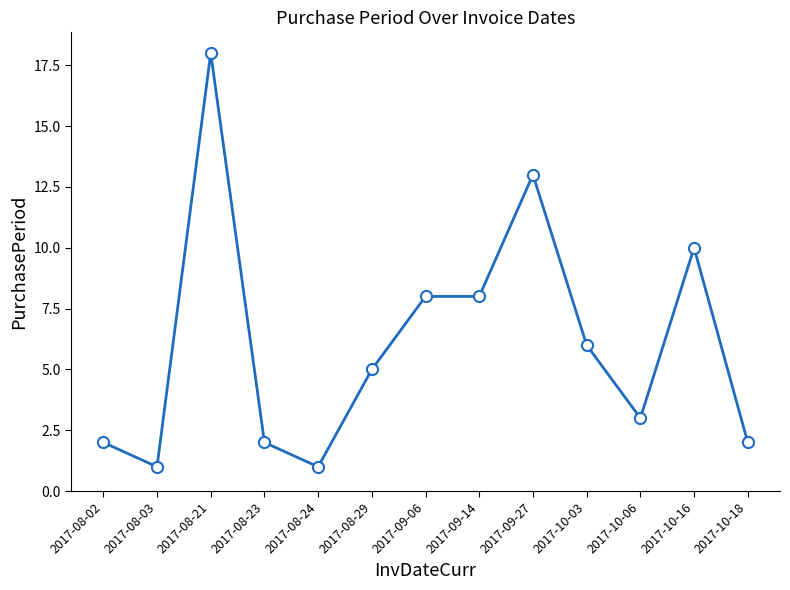

What is the sum of the values at 2017-10-06 and 2017-08-02?

5